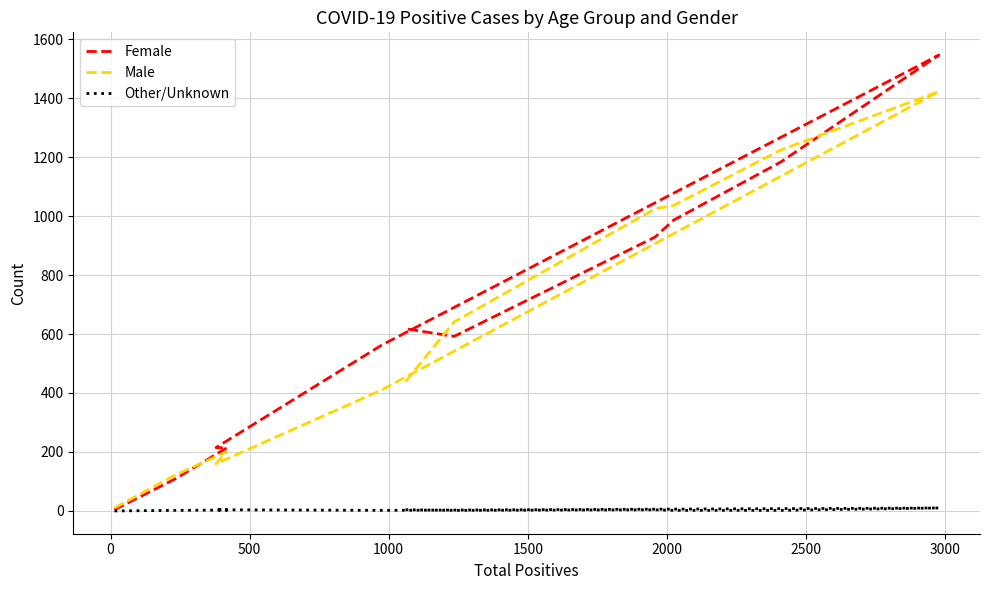

What are all the series names shown in the legend?

Female, Male, Other/Unknown